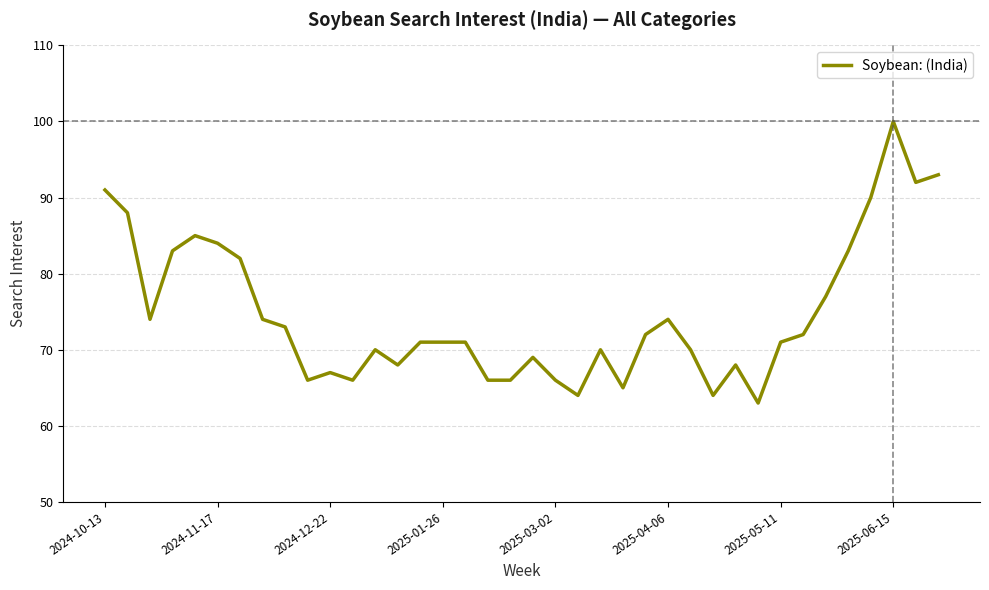

What is the minimum value shown in the chart?

63